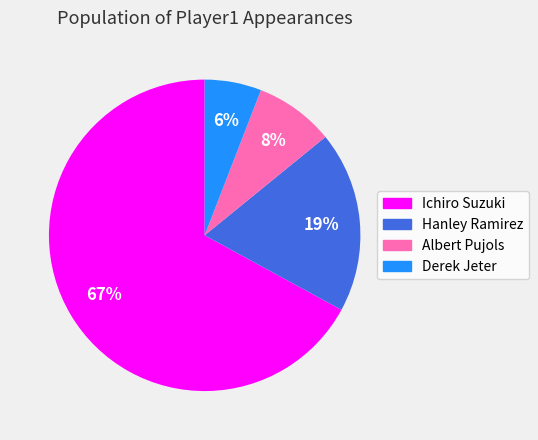

Is it true that Derek Jeter is 6% of the pie?

True